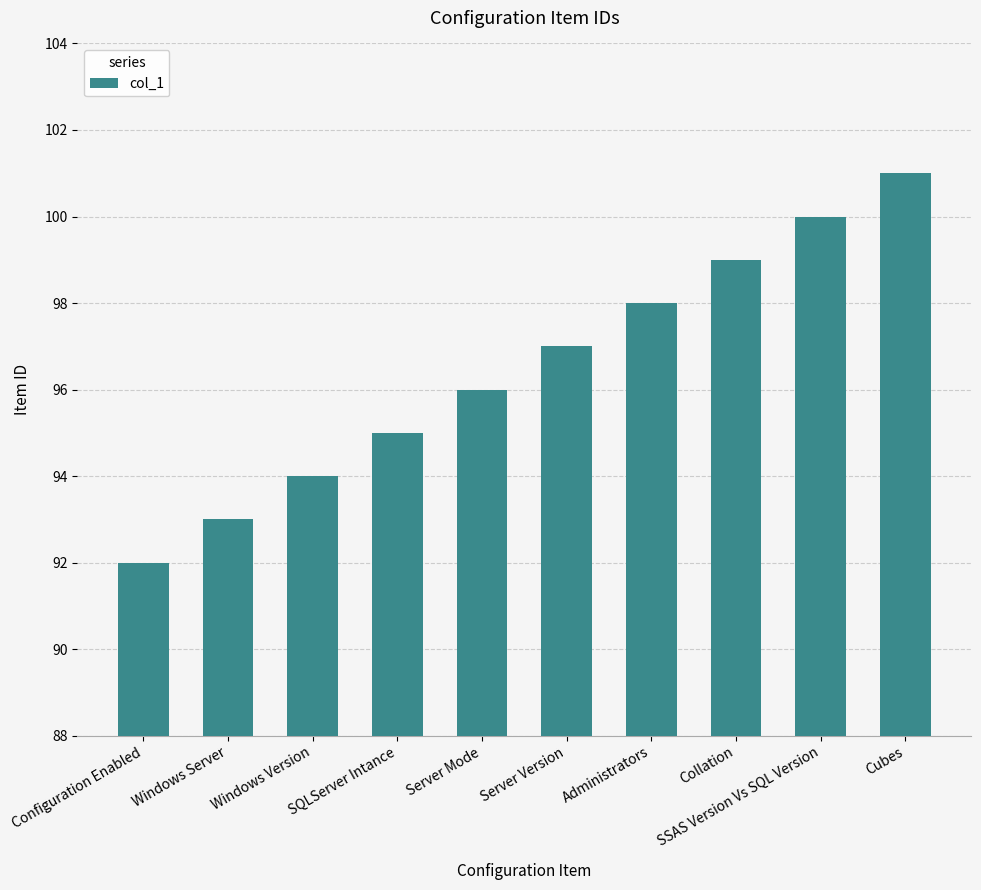

What value does the data have at SSAS Version Vs SQL Version?

100